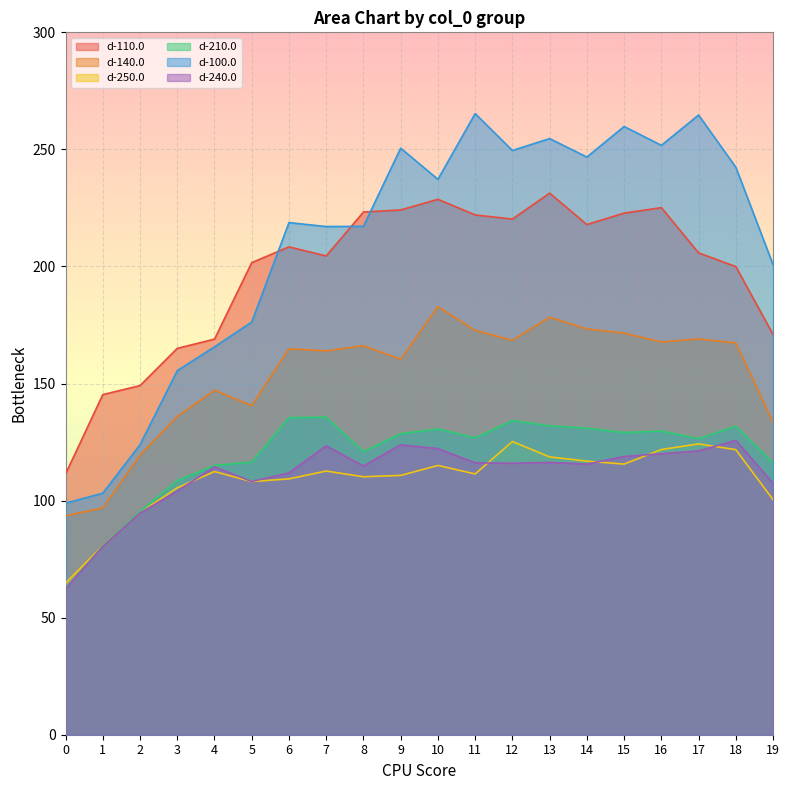

Which series has the largest range (max minus min)?

d-100.0